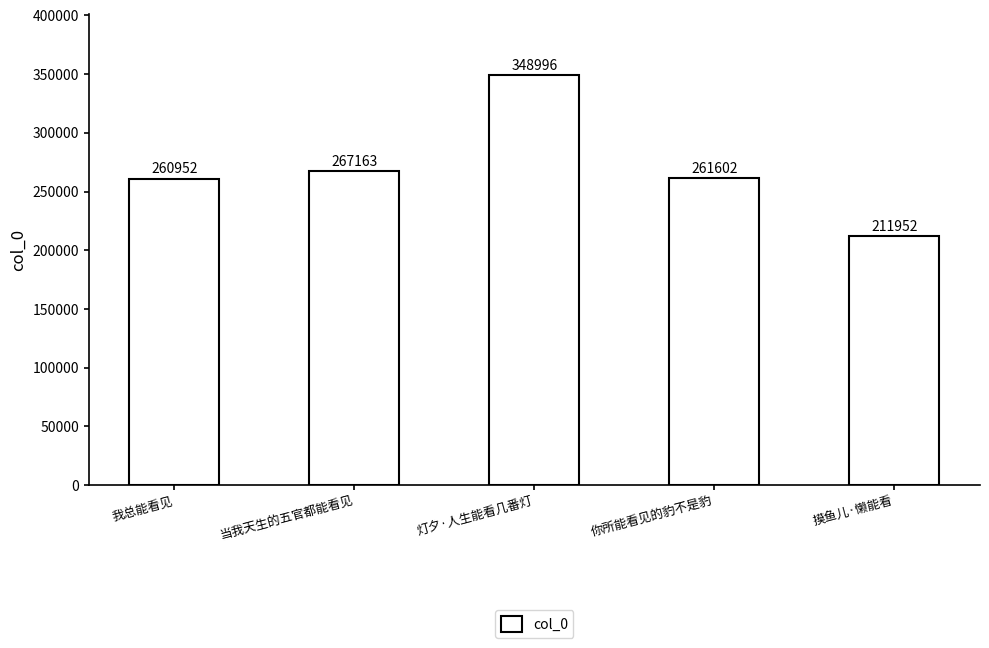

Does the chart contain stacked bars?

No